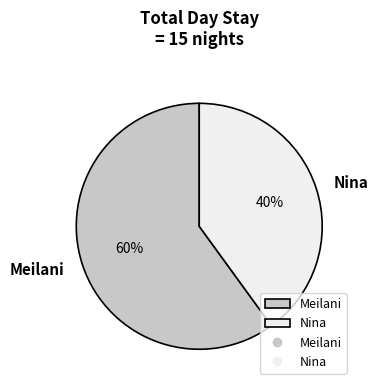

What percentage is the Meilani slice, to the nearest percent?

60%